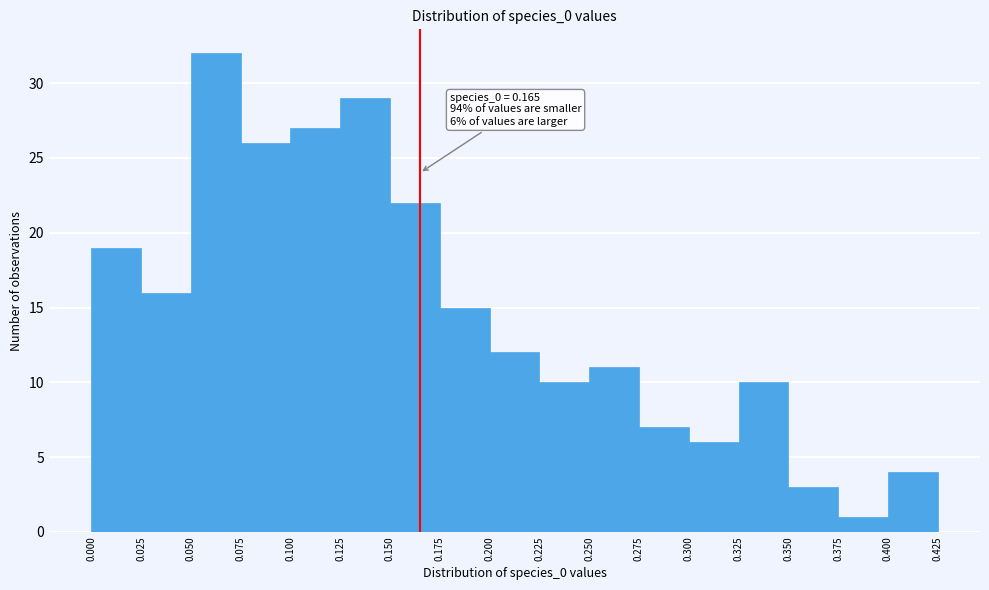

Which range on the x-axis has the tallest bar?

0.050 to 0.075